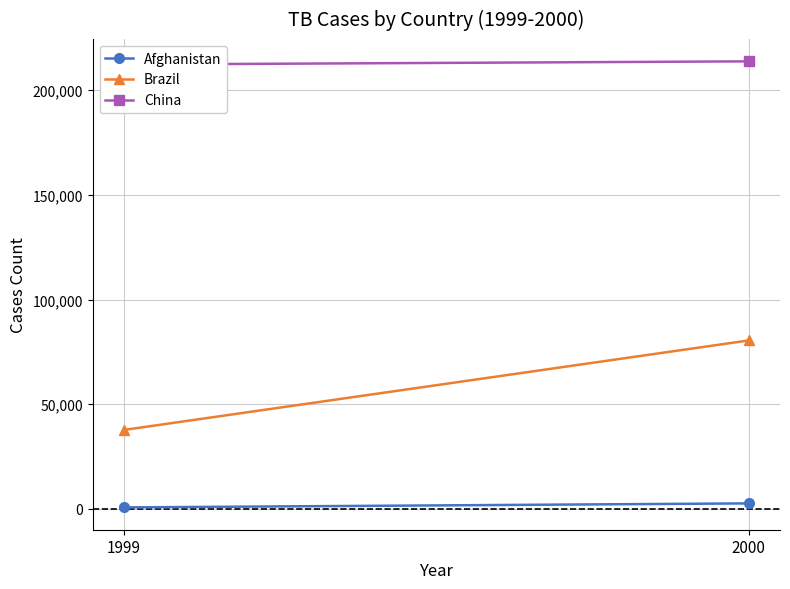

The Afghanistan series shows 745 at 1999. True or false?

True